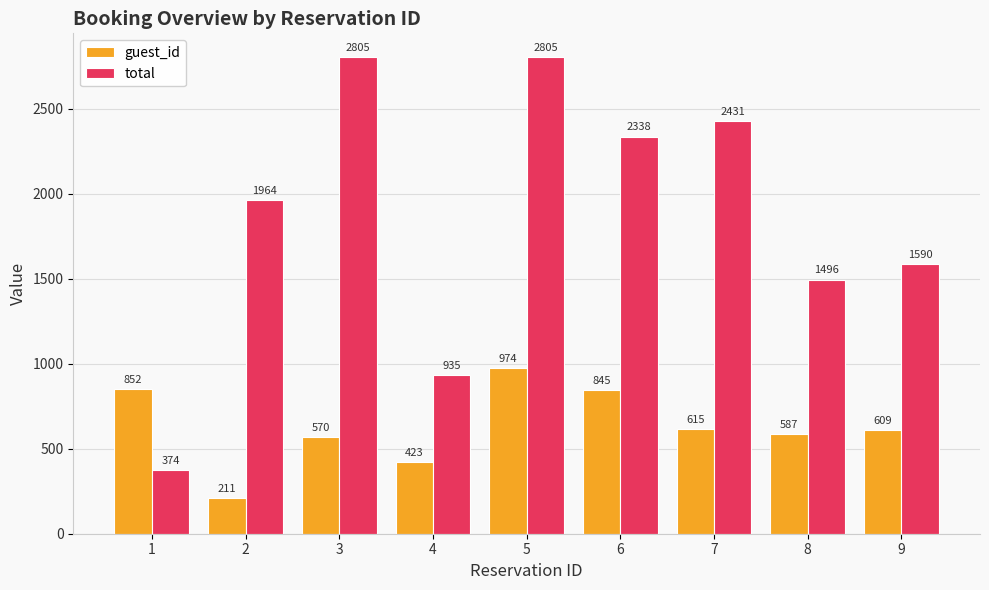

What is the sum of all total values?

16736.5